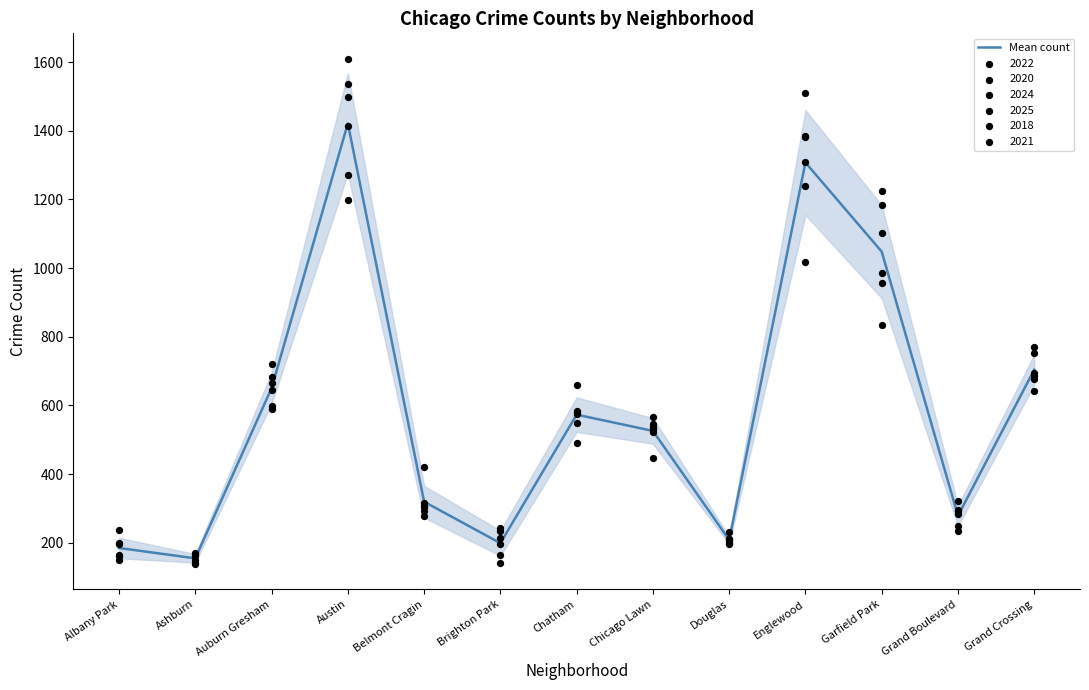

Approximately how many times larger is the value at Belmont Cragin compared to Chatham?

0.6